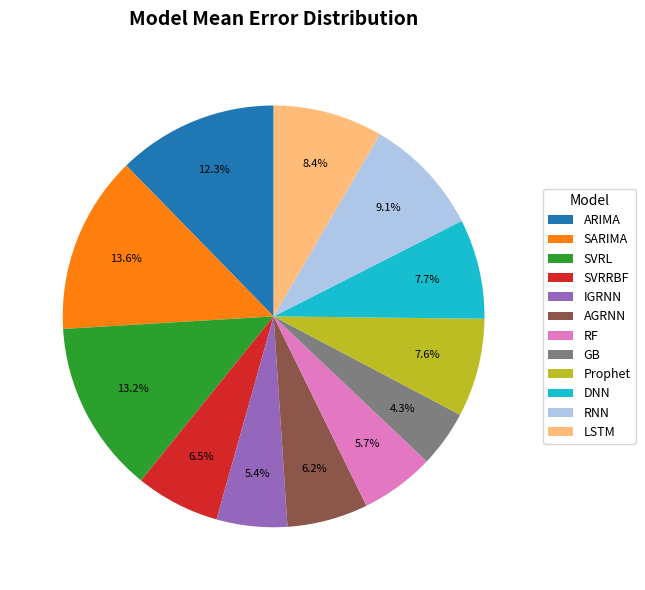

Does GB represent more than half of the total?

No